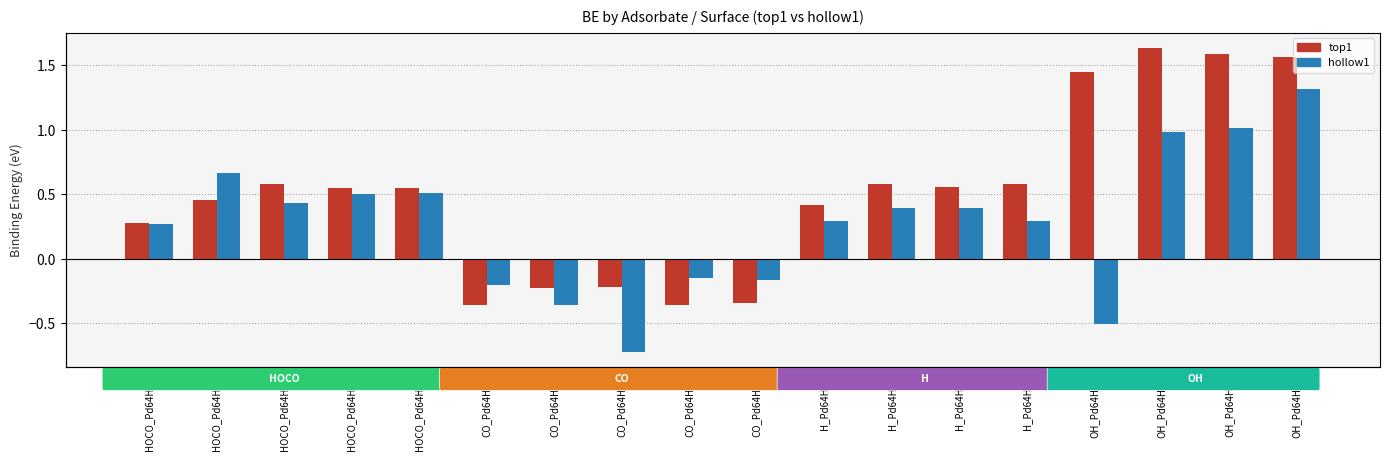

What is the value of the hollow1 bar at the 2nd from the left?

0.7